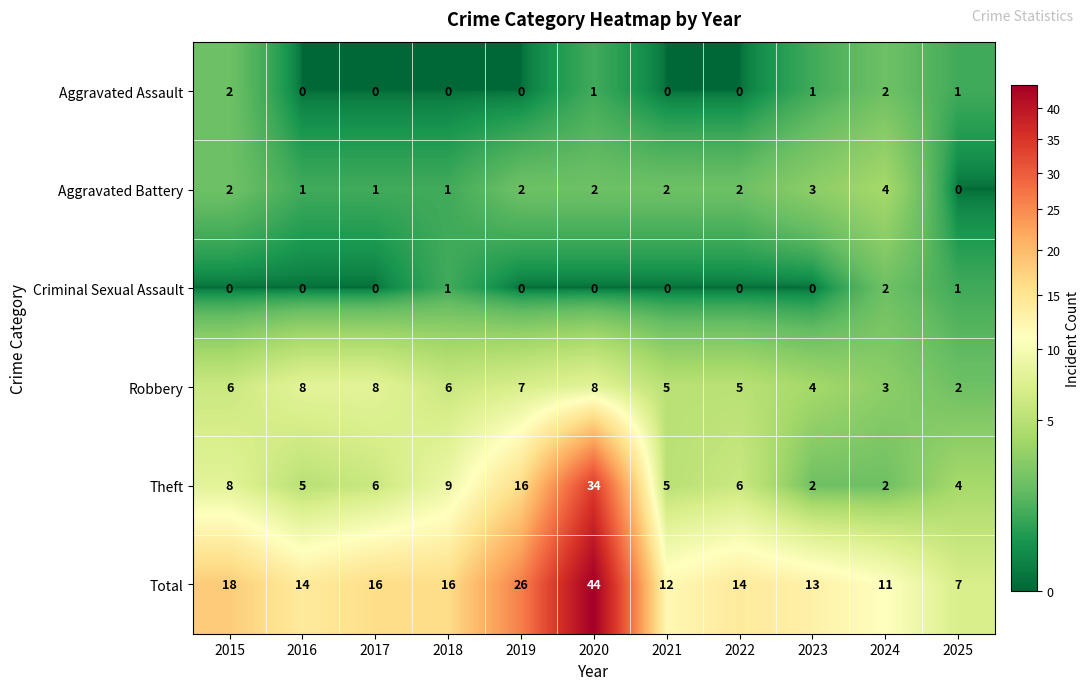

Is it true that Aggravated Assault equals 0 at 2017?

True